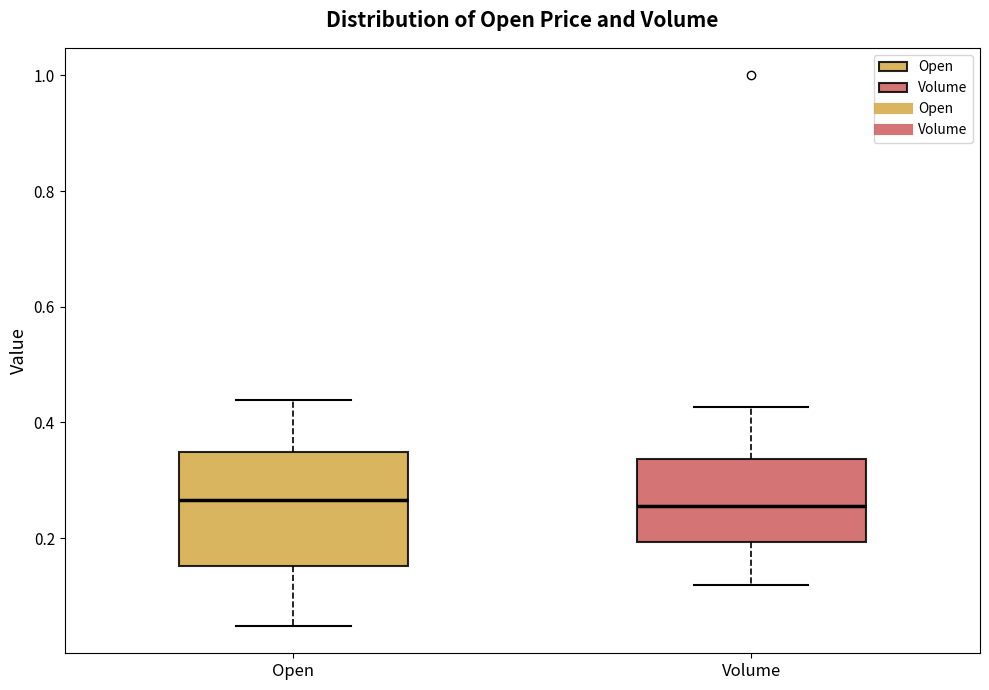

Where is the upper edge of the box for Open on the y-axis? The values are not printed on the chart, so give them approximately, as read against the axis.

0.34